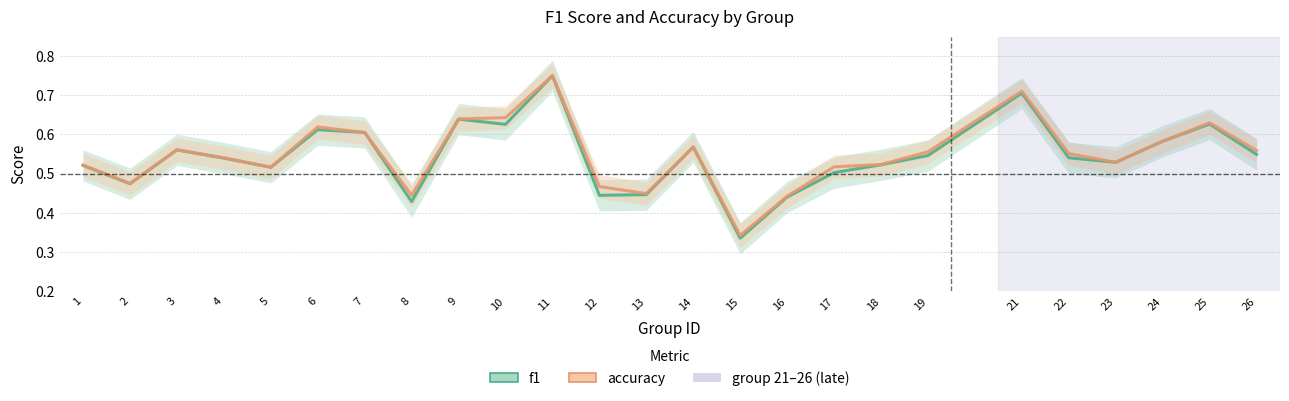

At how many categories does at least one series exceed 0?

25